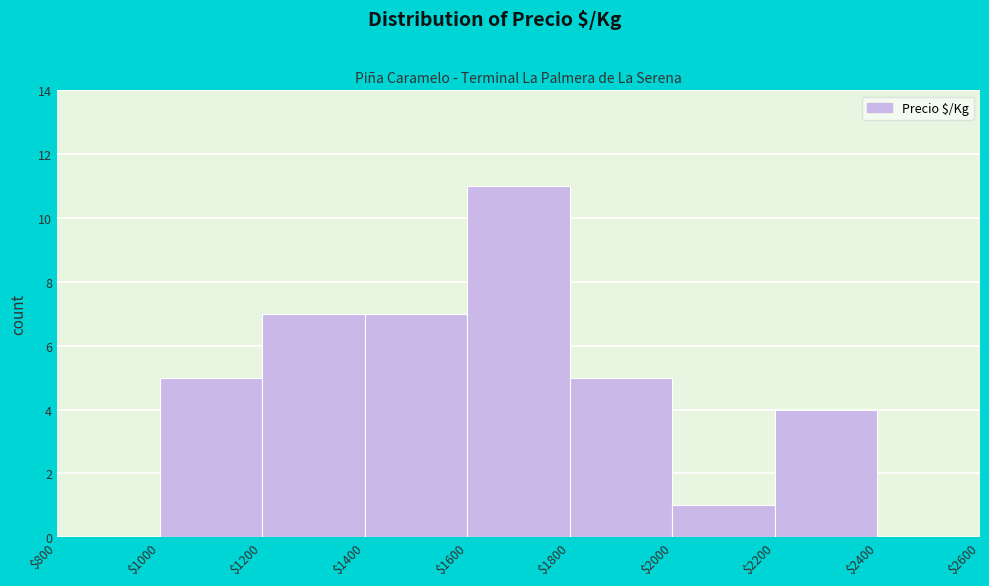

Reading left to right, list every bar in this chart as the range it spans on the x-axis followed by its height. The values are not printed on the chart, so give them approximately, as read against the axis.

$800 to $1000: 0
$1000 to $1200: 5
$1200 to $1400: 7
$1400 to $1600: 7
$1600 to $1800: 11
$1800 to $2000: 5
$2000 to $2200: 1
$2200 to $2400: 4
$2400 to $2600: 0